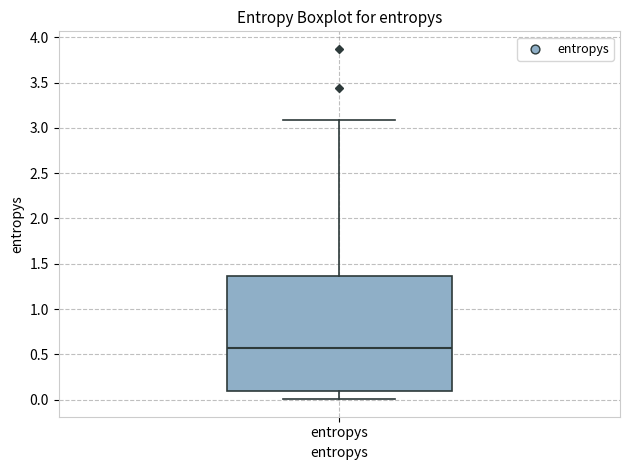

Transcribe this box plot: give where the median line is, the range the box spans, and where the two whiskers end, as read against the y-axis. The values are not printed on the chart, so give them approximately, as read against the axis.

median 0.55, box 0.10 to 1.35, whiskers 0.00 to 3.10